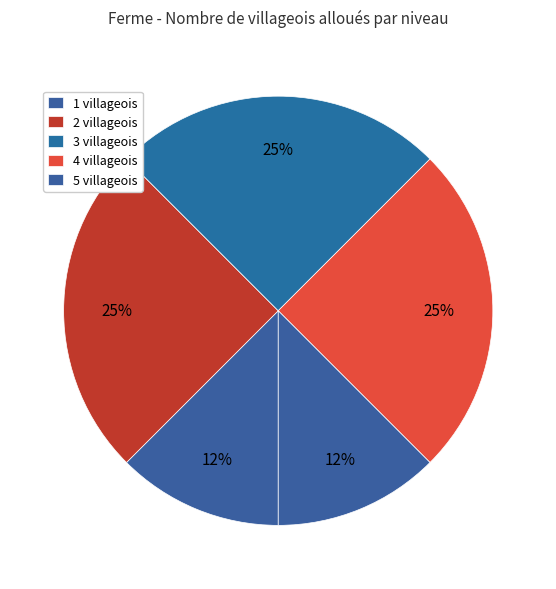

Count the number of slices in the pie.

5